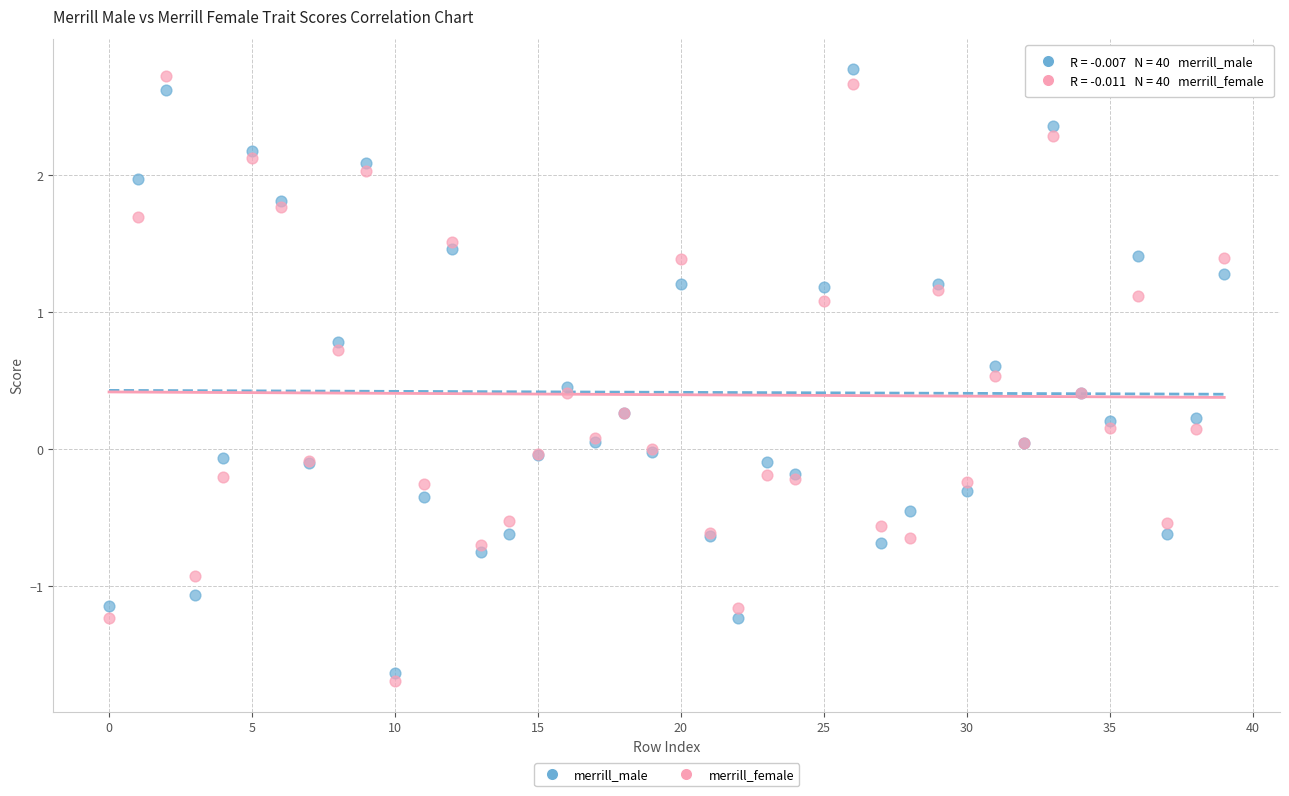

Which series reaches the maximum Y coordinate?

merrill_male